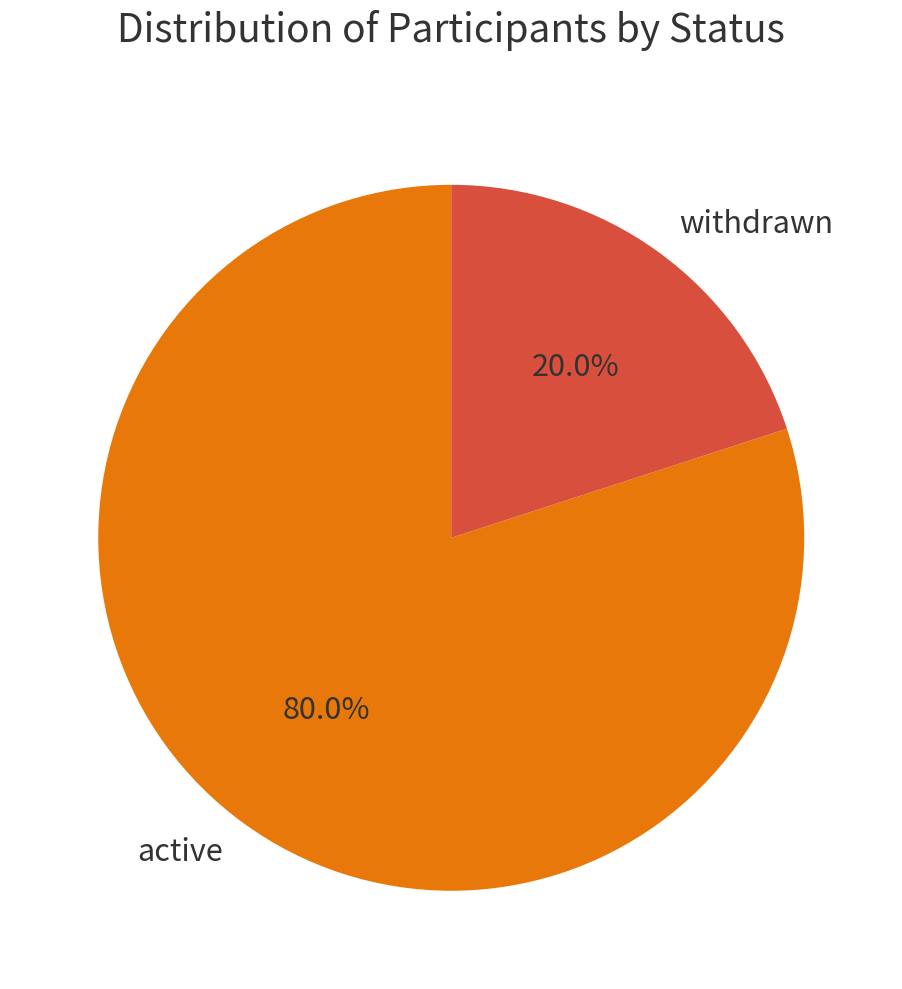

Rank the categories by value from lowest to highest.

withdrawn, active